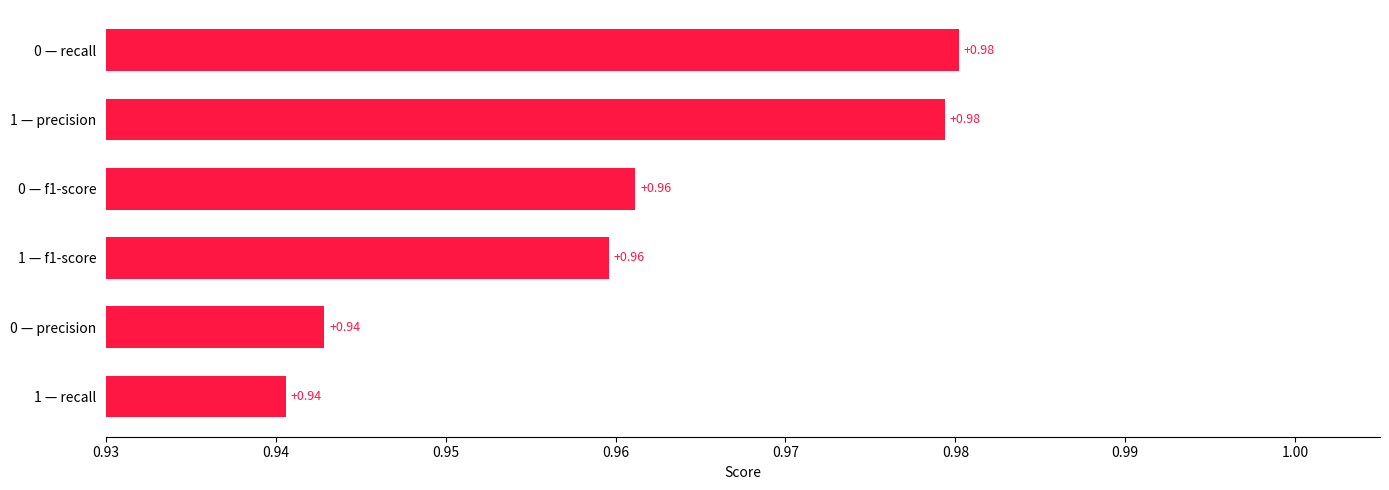

Between 1 — recall and 1 — precision, which is larger?

1 — precision